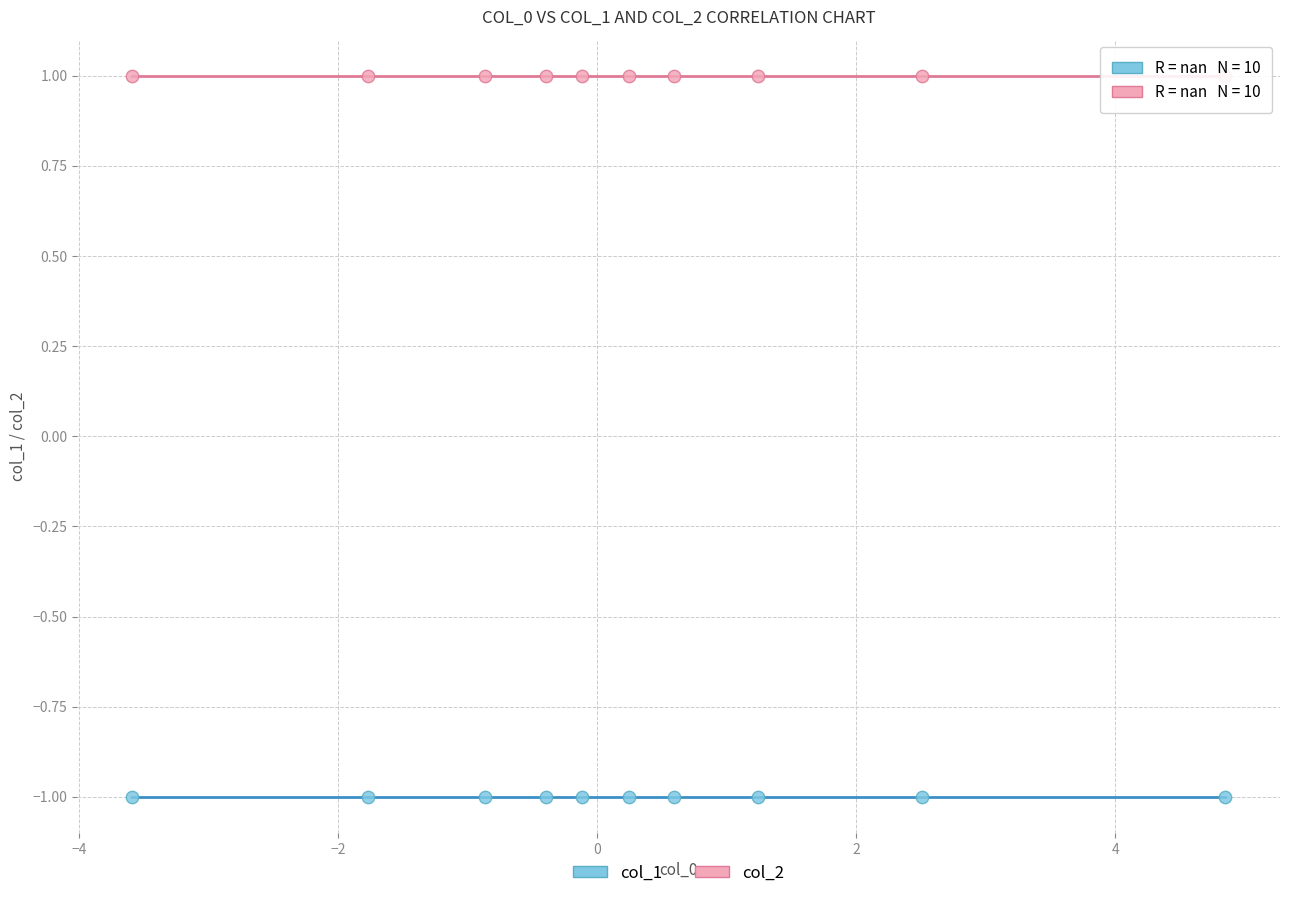

What are all the series names shown in the legend?

col_1, col_2